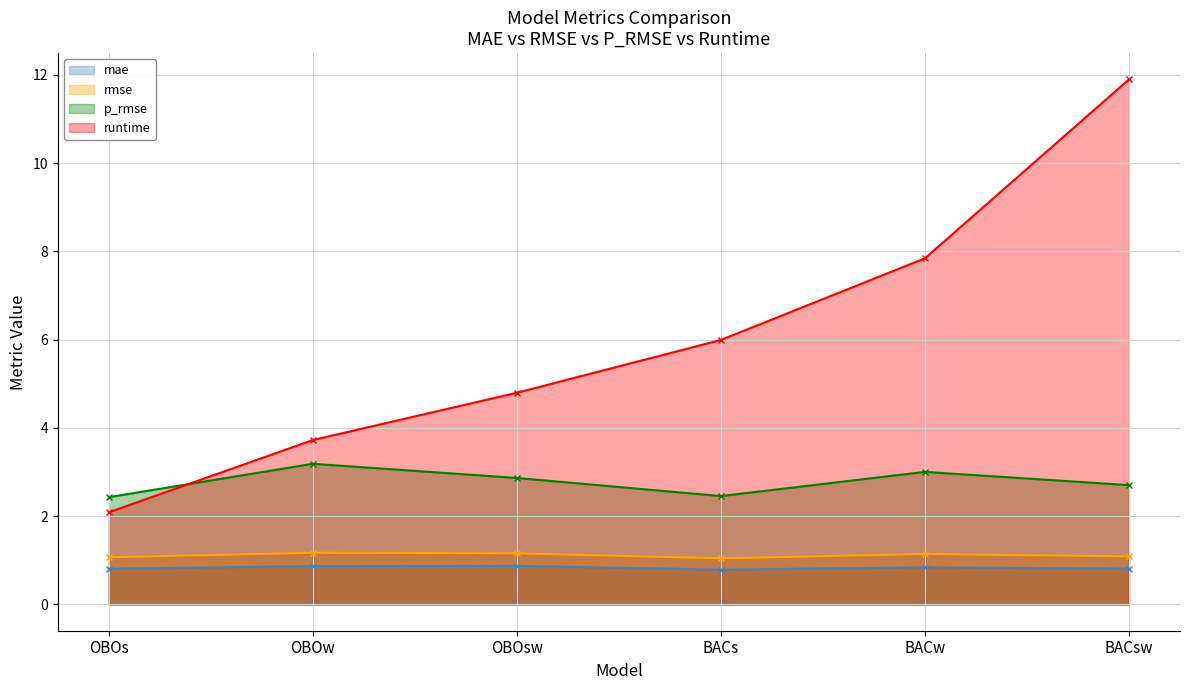

Is the value of p_rmse at BACsw greater than the value of mae at OBOsw?

Yes